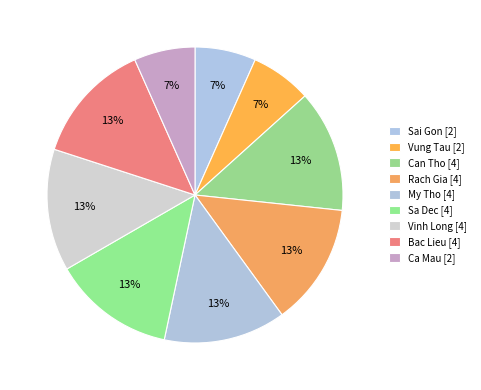

How many segments does this pie chart have?

9